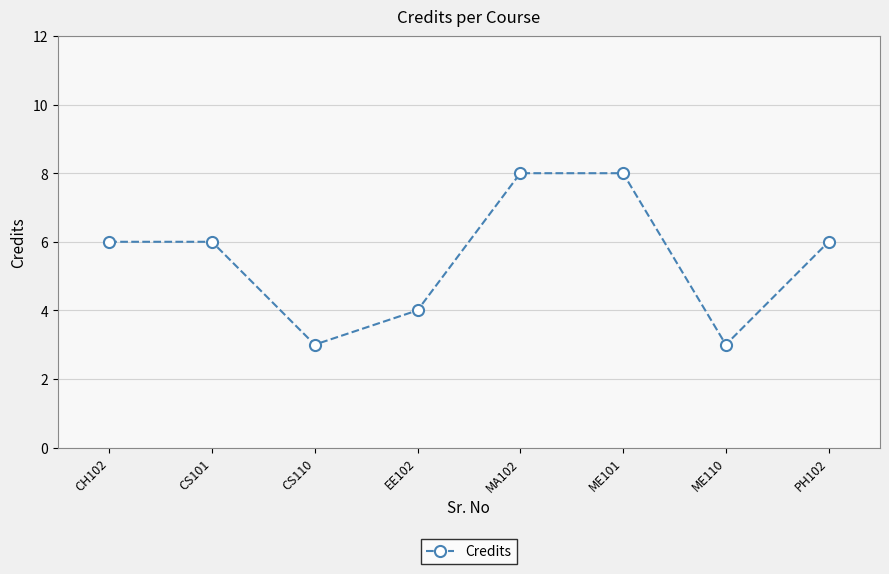

What is the difference between the values at PH102 and ME110?

3